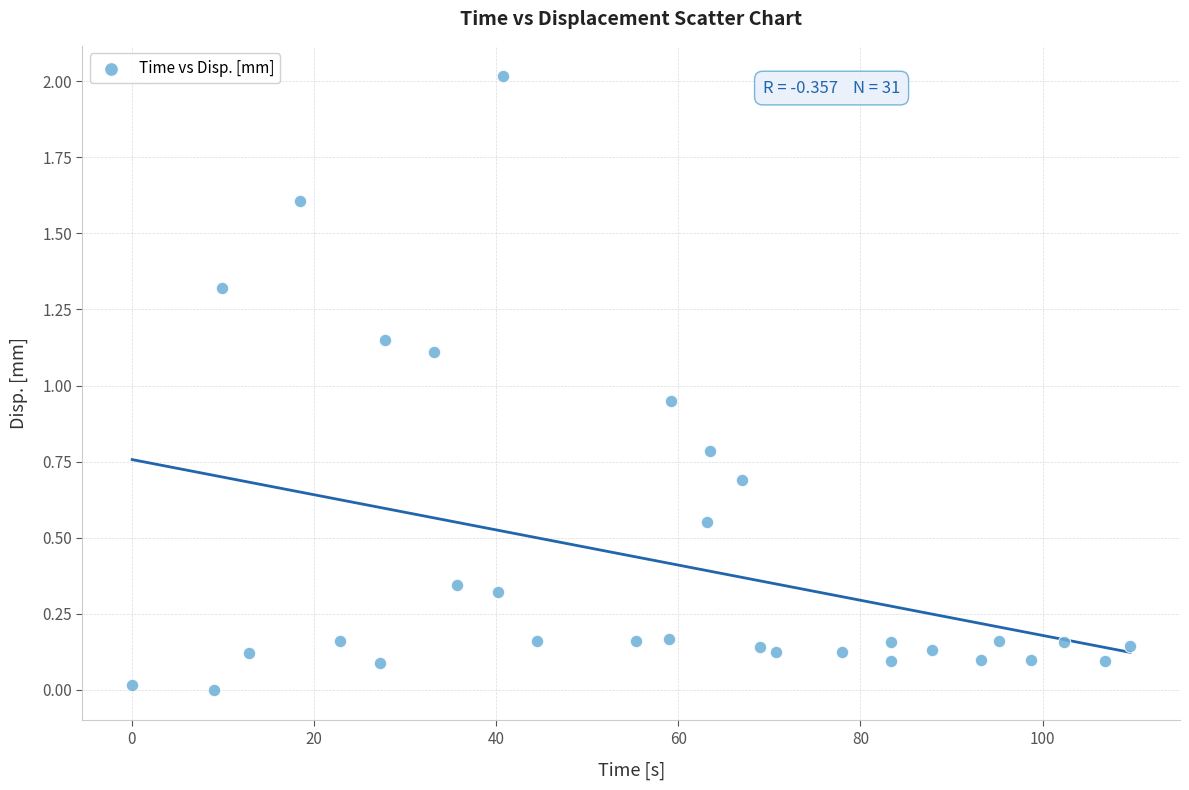

What is the range of X values (max minus min)?

109.6